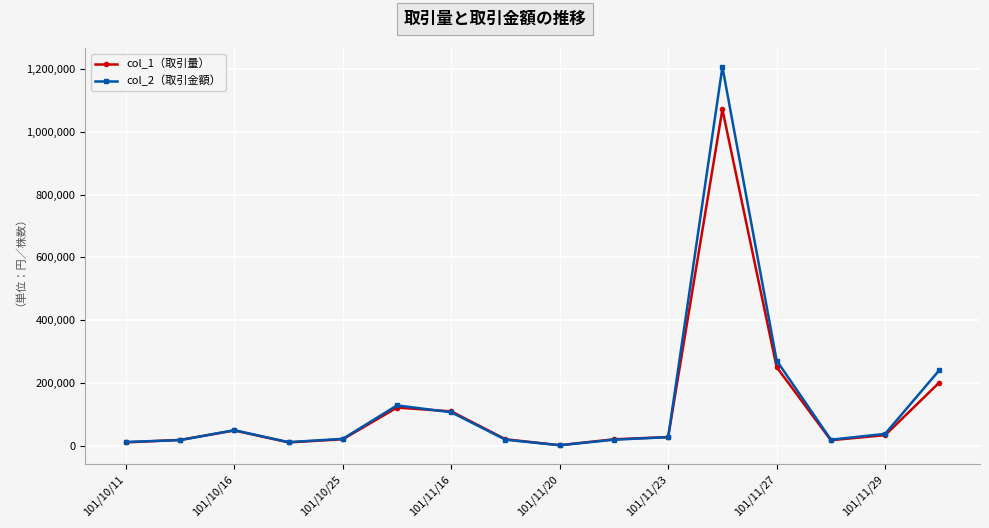

List the series in order of their peak value, lowest first.

col_1（取引量）, col_2（取引金額）